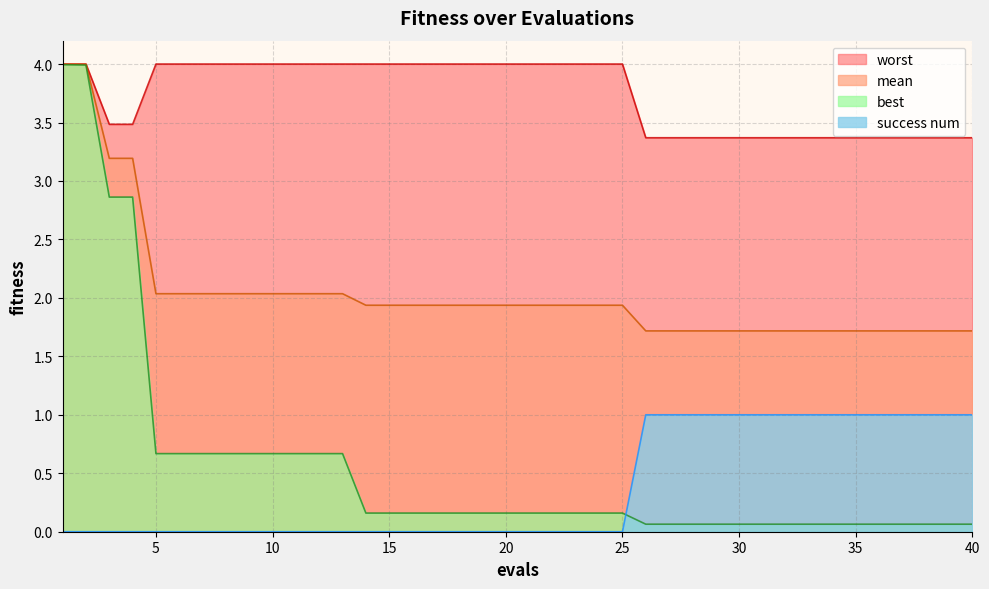

Reading left to right, what are all the values shown in this chart?

mean: 1=4.0	2=4.0	3=3.2	4=3.2	5=2.0	6=2.0	7=2.0	8=2.0	9=2.0	10=2.0	11=2.0	12=2.0	13=2.0	14=1.9	15=1.9	16=1.9	17=1.9	18=1.9	19=1.9	20=1.9	21=1.9	22=1.9	23=1.9	24=1.9	25=1.9	26=1.7	27=1.7	28=1.7	29=1.7	30=1.7	31=1.7	32=1.7	33=1.7	34=1.7	35=1.7	36=1.7	37=1.7	38=1.7	39=1.7	40=1.7
best: 1=4.0	2=4.0	3=2.9	4=2.9	5=0.7	6=0.7	7=0.7	8=0.7	9=0.7	10=0.7	11=0.7	12=0.7	13=0.7	14=0.2	15=0.2	16=0.2	17=0.2	18=0.2	19=0.2	20=0.2	21=0.2	22=0.2	23=0.2	24=0.2	25=0.2	26=0.1	27=0.1	28=0.1	29=0.1	30=0.1	31=0.1	32=0.1	33=0.1	34=0.1	35=0.1	36=0.1	37=0.1	38=0.1	39=0.1	40=0.1
worst: 1=4.0	2=4.0	3=3.5	4=3.5	5=4.0	6=4.0	7=4.0	8=4.0	9=4.0	10=4.0	11=4.0	12=4.0	13=4.0	14=4.0	15=4.0	16=4.0	17=4.0	18=4.0	19=4.0	20=4.0	21=4.0	22=4.0	23=4.0	24=4.0	25=4.0	26=3.4	27=3.4	28=3.4	29=3.4	30=3.4	31=3.4	32=3.4	33=3.4	34=3.4	35=3.4	36=3.4	37=3.4	38=3.4	39=3.4	40=3.4
success num: 1=0.0	2=0.0	3=0.0	4=0.0	5=0.0	6=0.0	7=0.0	8=0.0	9=0.0	10=0.0	11=0.0	12=0.0	13=0.0	14=0.0	15=0.0	16=0.0	17=0.0	18=0.0	19=0.0	20=0.0	21=0.0	22=0.0	23=0.0	24=0.0	25=0.0	26=1.0	27=1.0	28=1.0	29=1.0	30=1.0	31=1.0	32=1.0	33=1.0	34=1.0	35=1.0	36=1.0	37=1.0	38=1.0	39=1.0	40=1.0